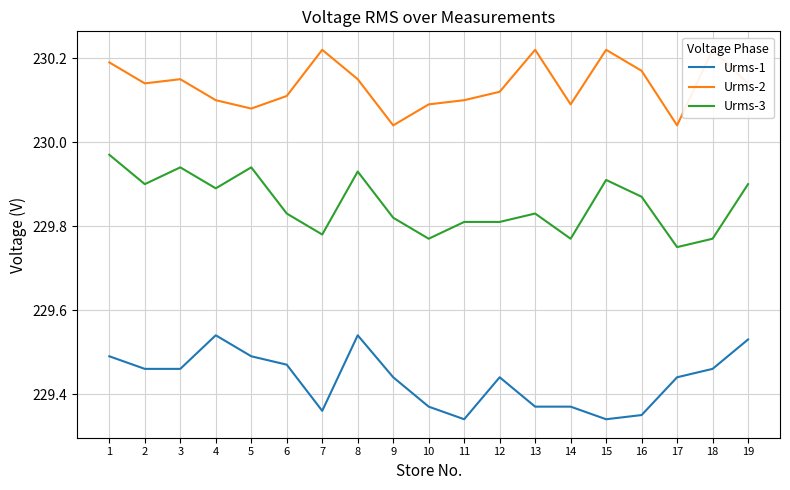

What is the total value across all series at 8?

689.6